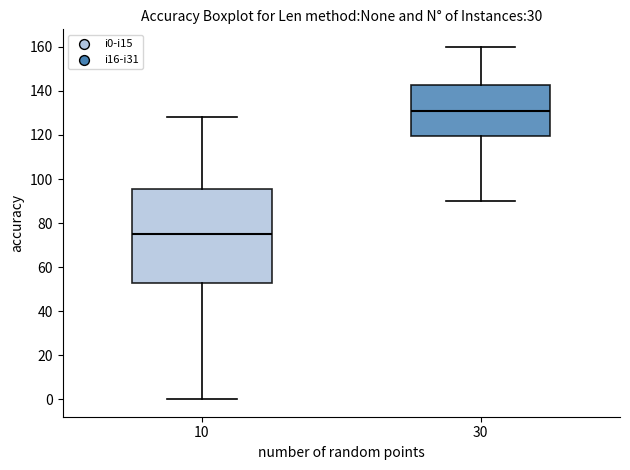

Where is the lower edge of the box at x = 10 on the y-axis? The values are not printed on the chart, so give them approximately, as read against the axis.

52